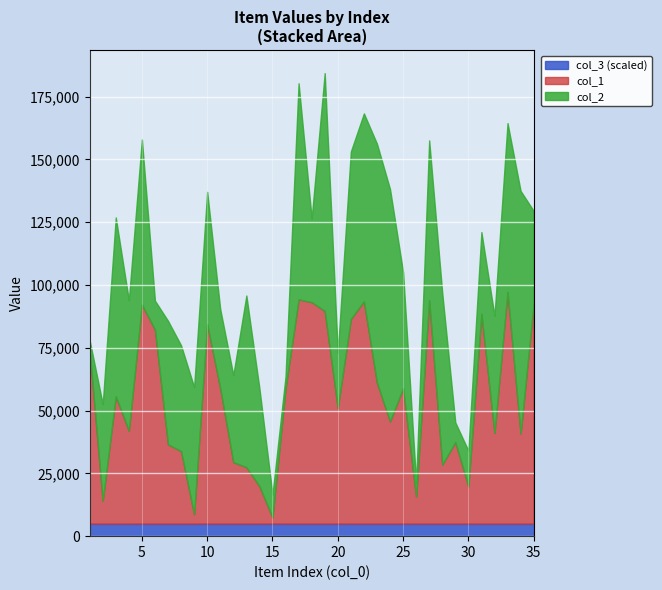

How many lines are shown in the chart?

3